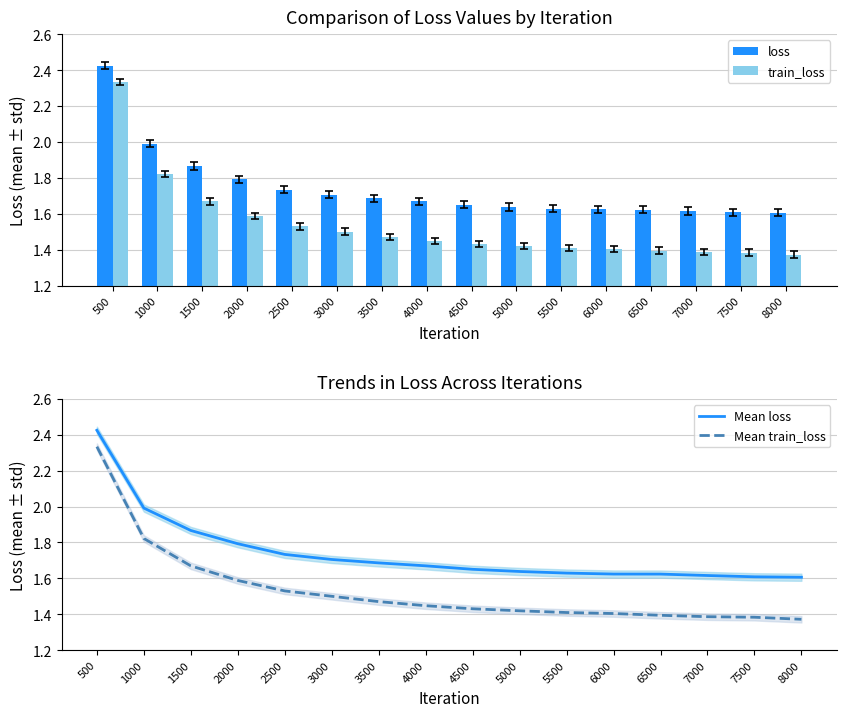

The value of Mean loss at 6500 is 1.6. True or false?

True